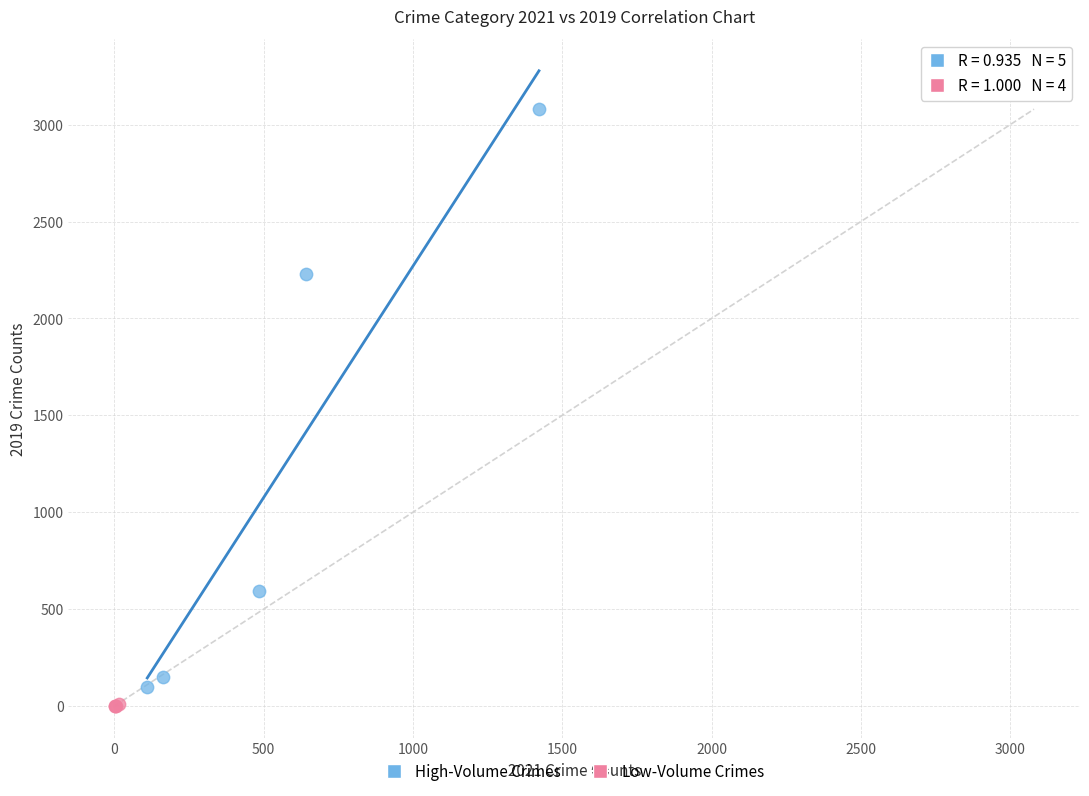

Which series has the widest spread of Y values?

High-Volume Crimes